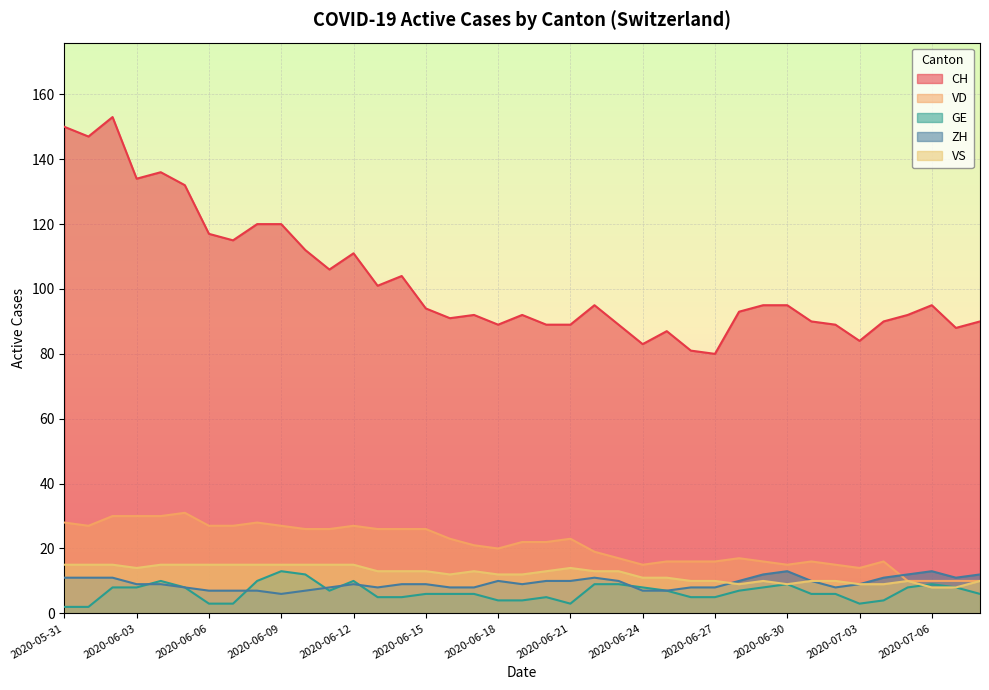

What is the difference between the maximum and minimum values in the ZH series?

7